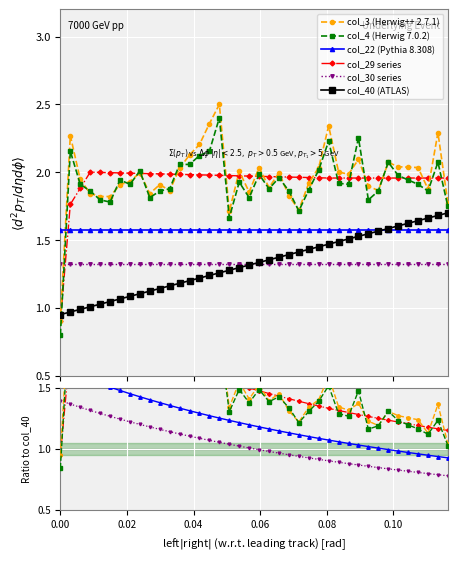

True or false: col_29 series has more than 0 interior local peaks.

True